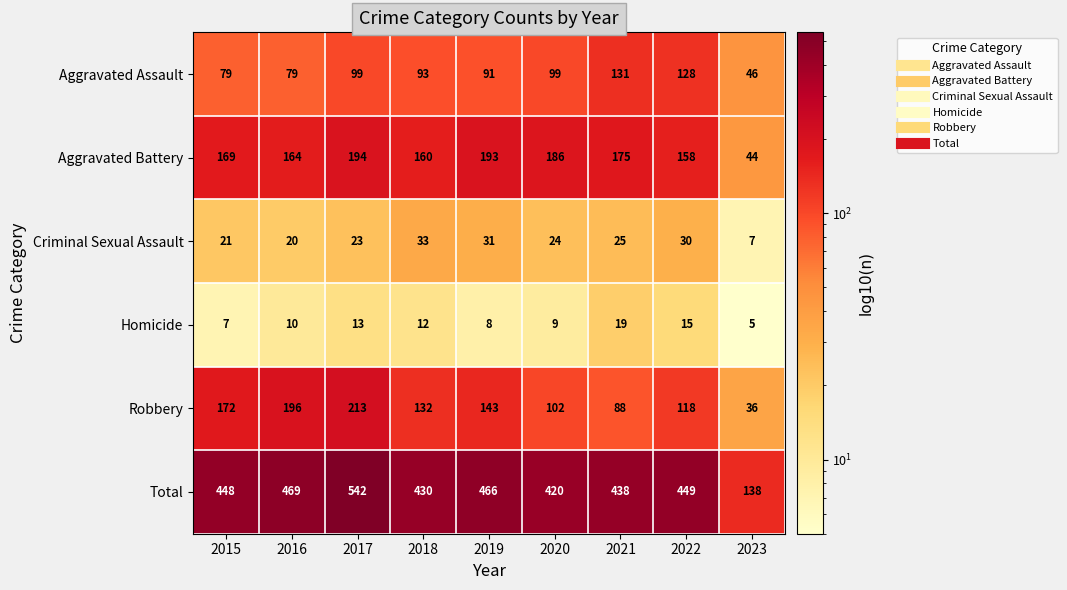

Which series has the widest spread of values?

Total